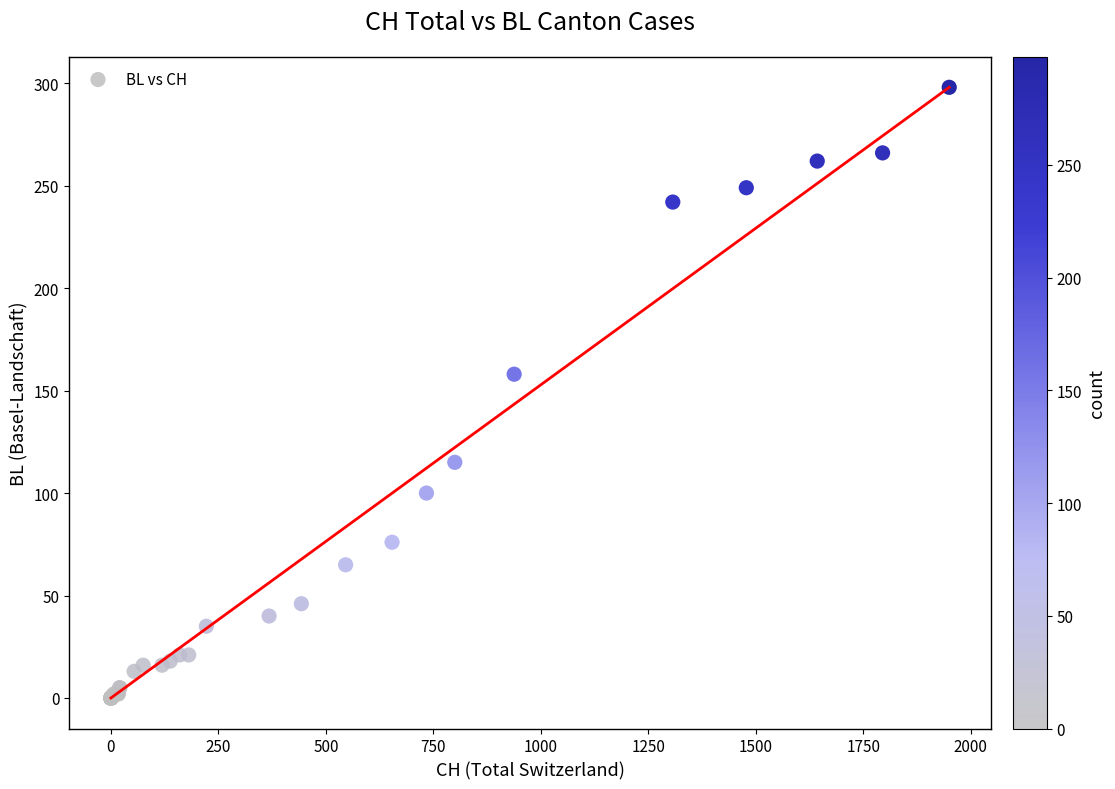

What Y value in the scatter plot is closest to 149?

158